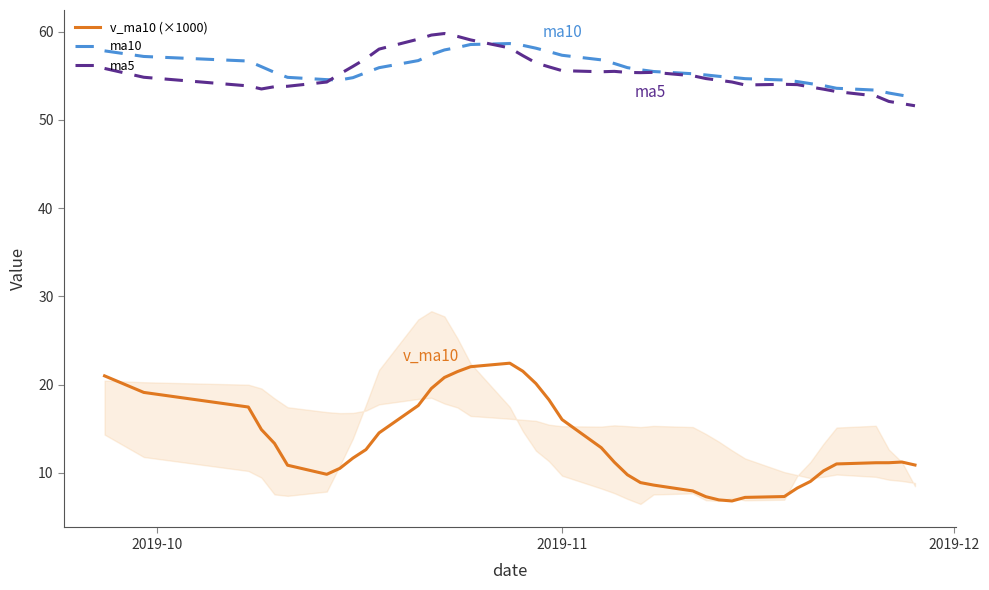

In ma5, how many points are lower than both neighbors (excluding endpoints)?

4